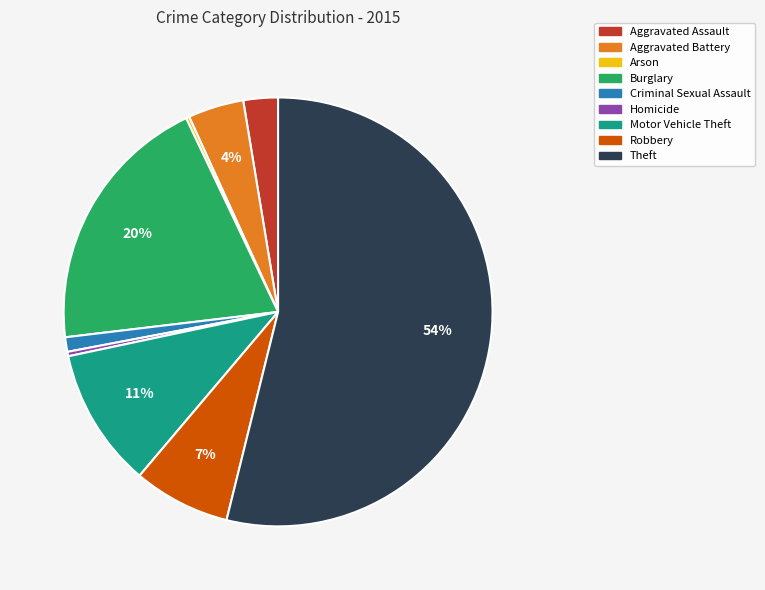

Which category has the biggest portion of the pie?

Theft